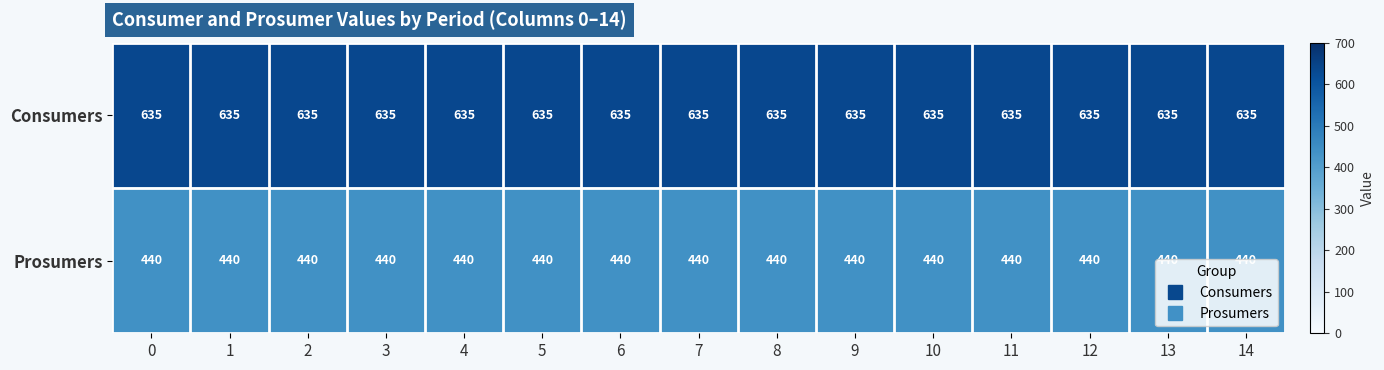

What is the greatest value displayed?

635